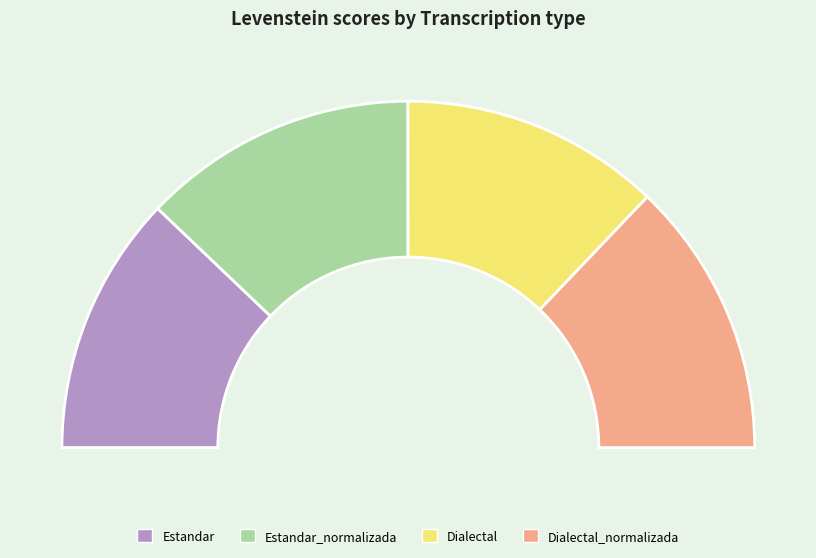

Which slice is the largest?

Dialectal_normalizada